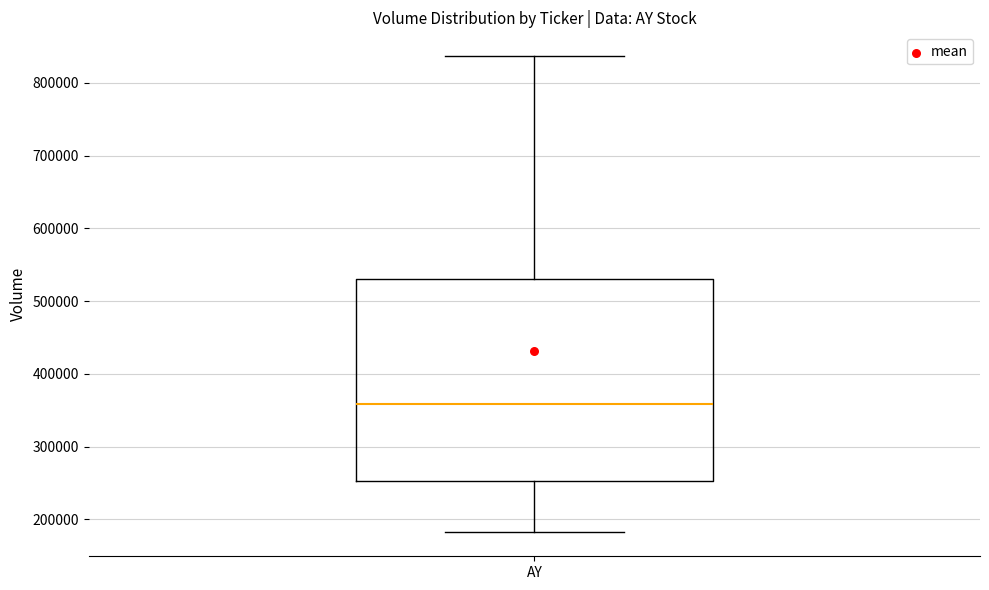

Transcribe this box plot: give where the median line is, the range the box spans, and where the two whiskers end, as read against the y-axis. The values are not printed on the chart, so give them approximately, as read against the axis.

median 360000, box 250000 to 530000, whiskers 180000 to 840000